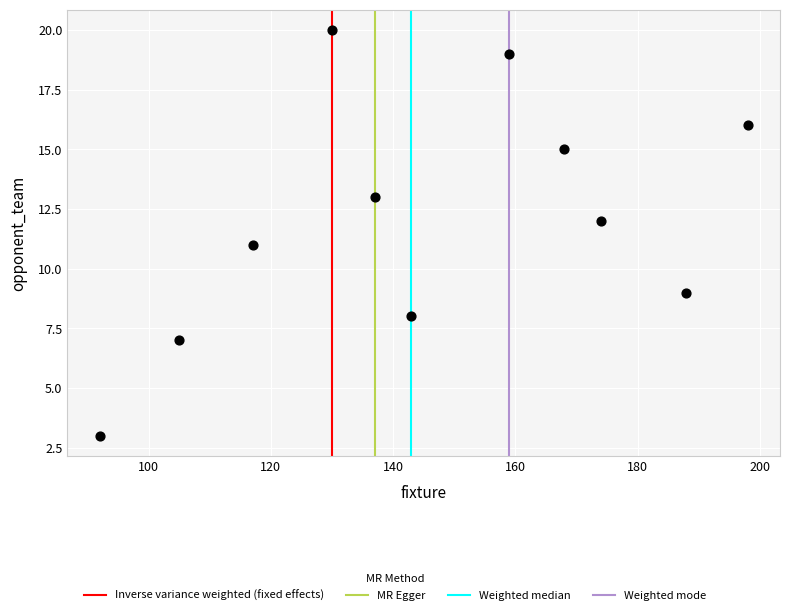

What is the range of Y values (max minus min)?

17